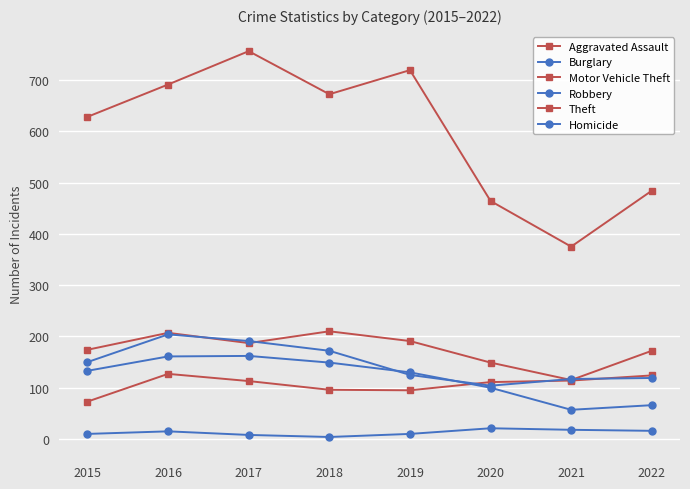

List the labels in order of Homicide value, largest first.

2020, 2021, 2022, 2016, 2015, 2019, 2017, 2018